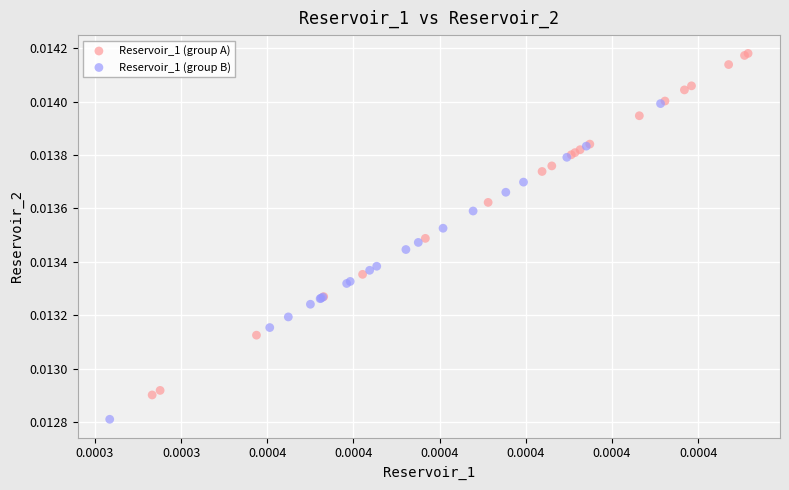

Which series contains the highest Y value?

Reservoir_1 (group A)